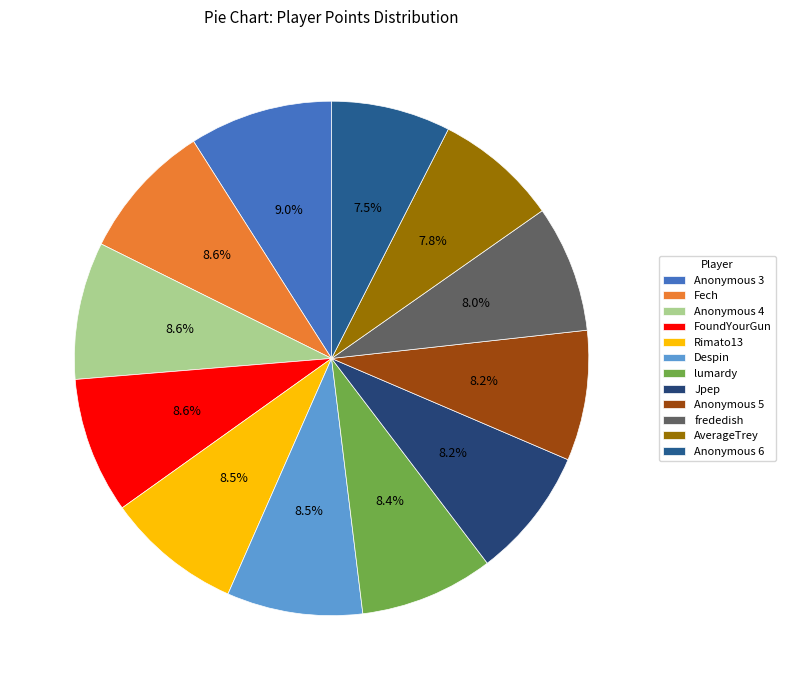

Does any single category account for the majority?

No